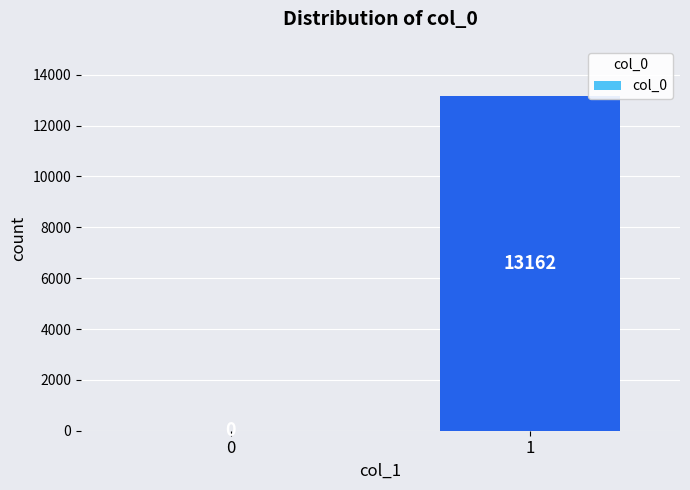

What is the difference between the values at 0 and 1?

13162